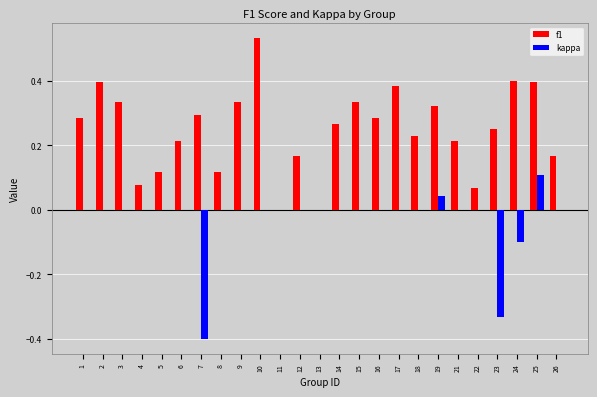

At which category does the chart reach its peak across all series?

10